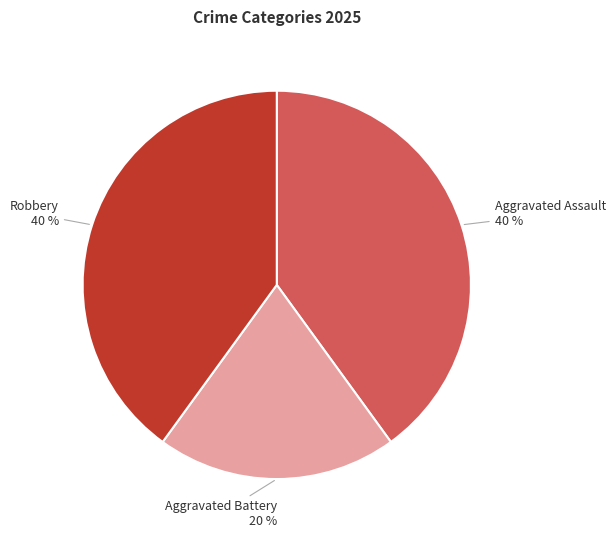

The Aggravated Battery slice represents 32% of the pie. True or false?

False